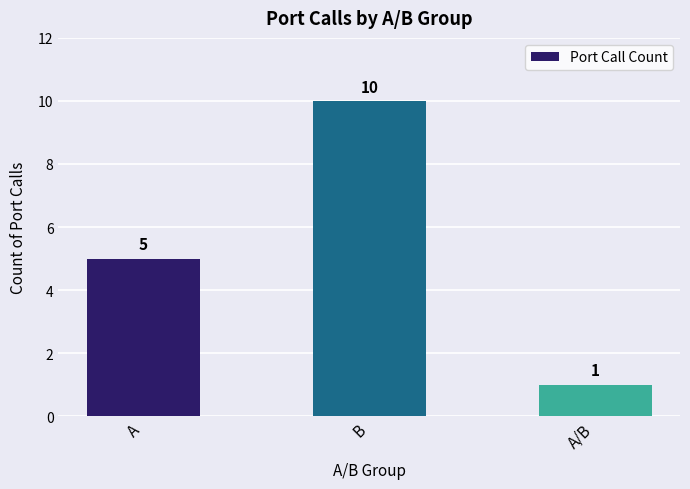

What is the label of the 1st bar from the left?

A